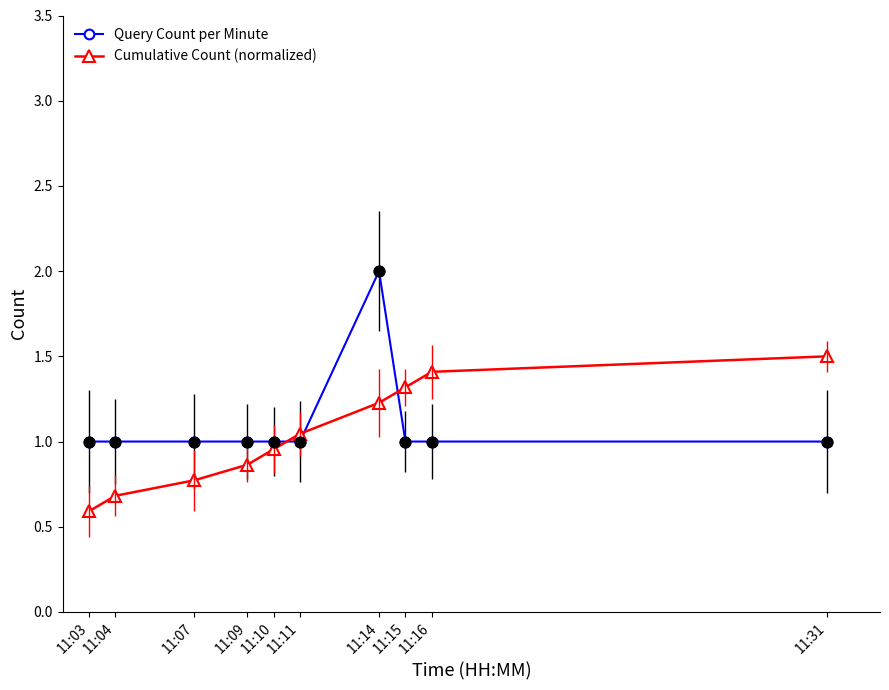

Is the value of Cumulative Count (normalized) at 11:03 greater than the value of Query Count per Minute at 11:11?

No